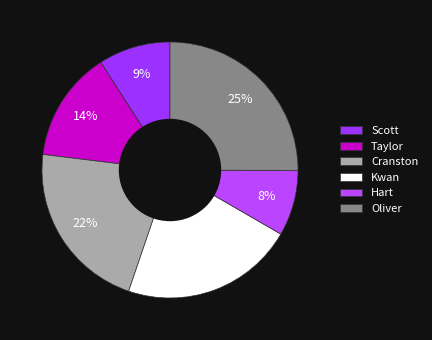

Count the number of slices in the pie.

6